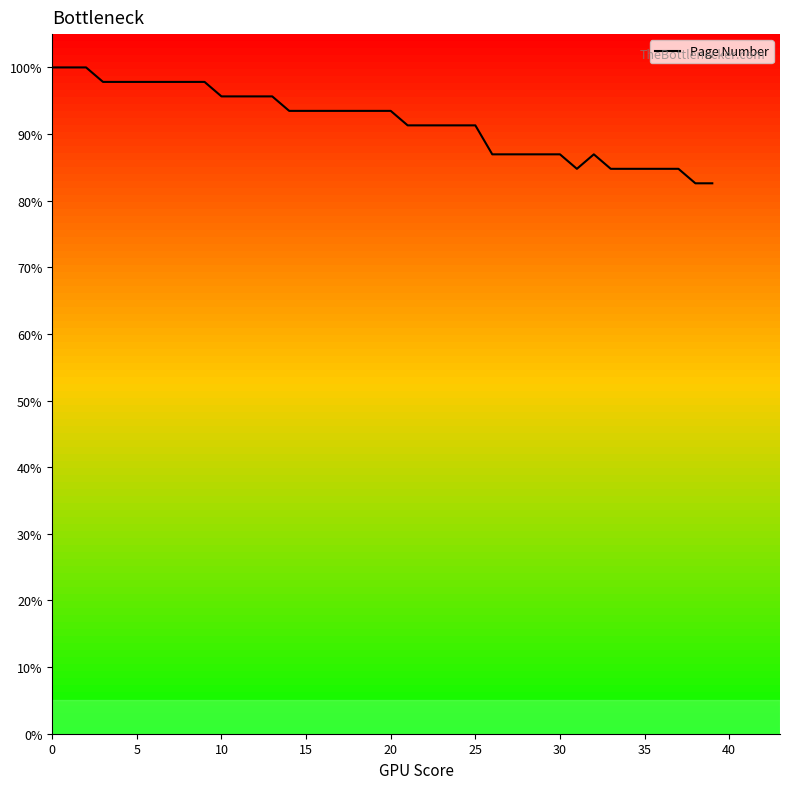

Does the chart display data point markers on the line(s)?

No